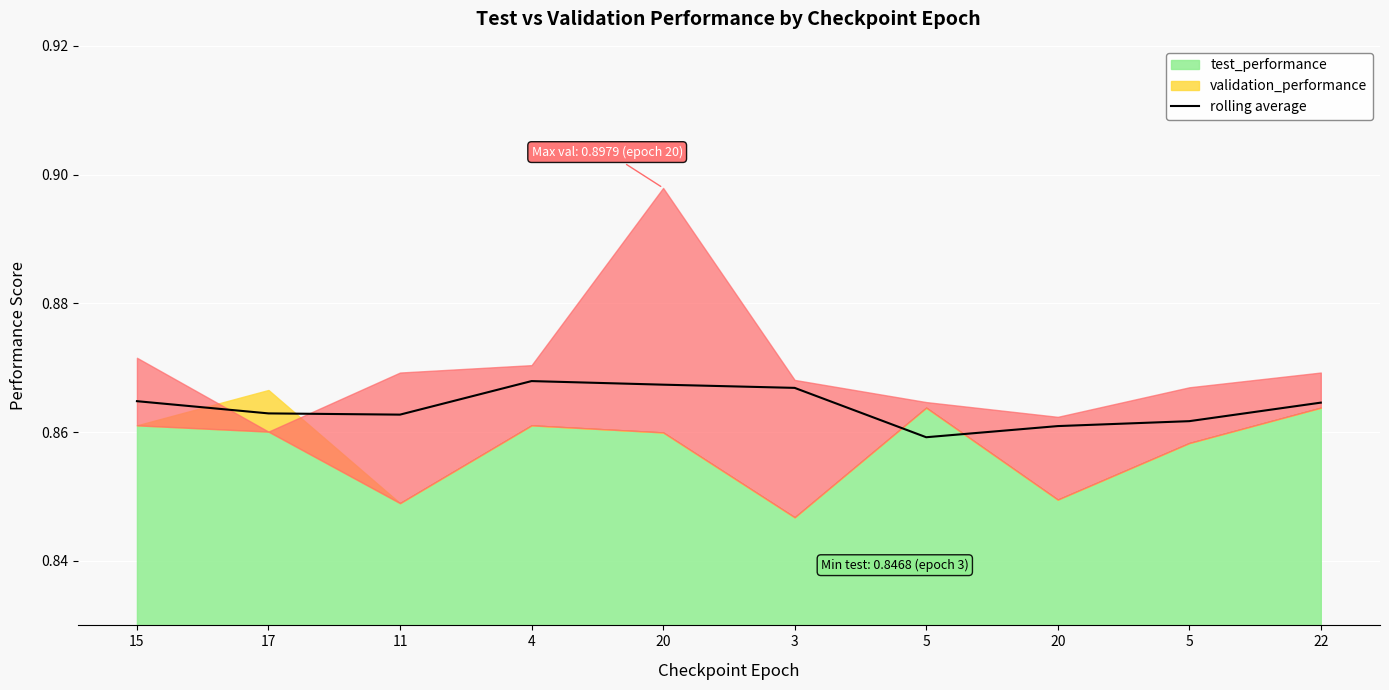

What is the label of the 7th point from the right?

4